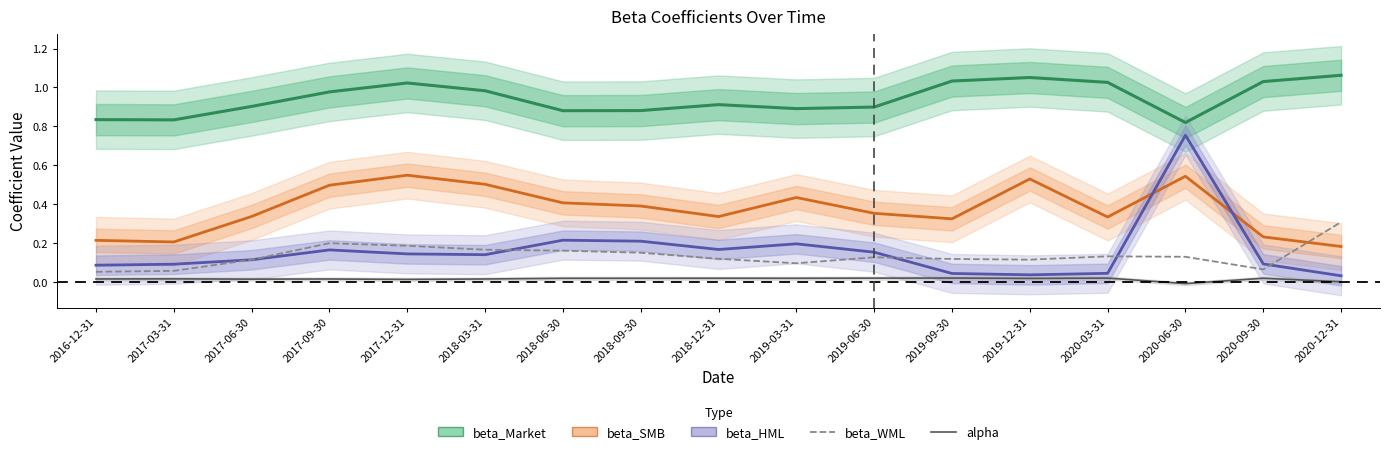

What is the label of the 14th point from the right?

2017-09-30